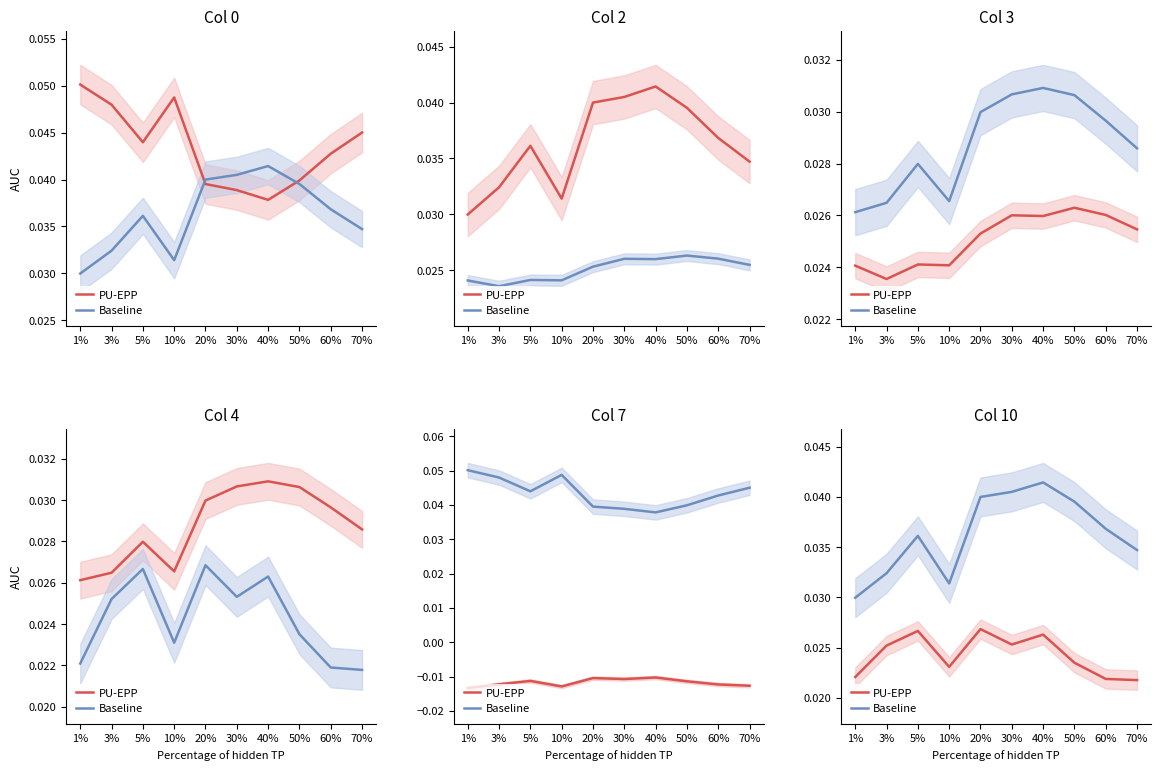

How many lines are shown in the chart?

2